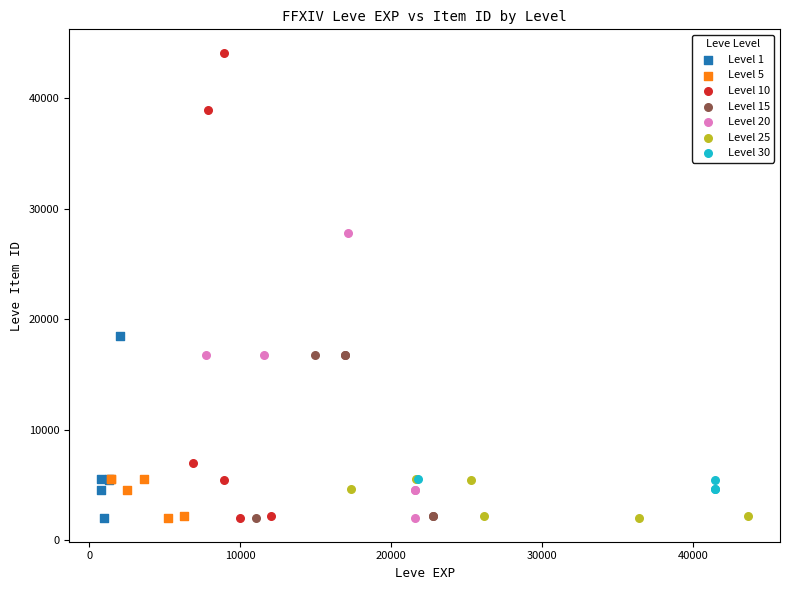

Which series has the largest Y range (max minus min)?

Level 10